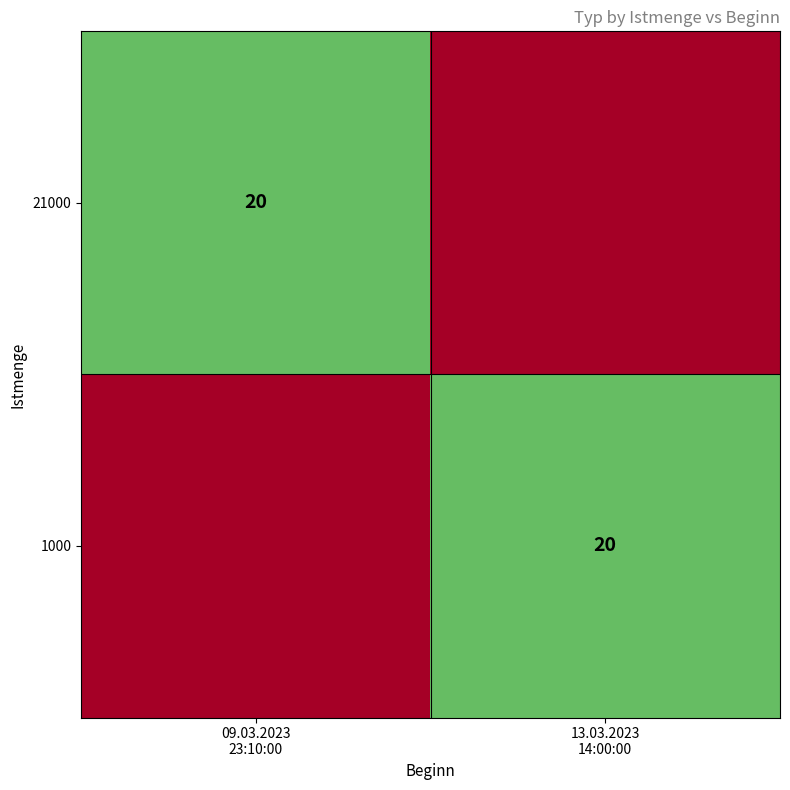

What is the spread (max minus min) of values at 13.03.2023
14:00:00?

20